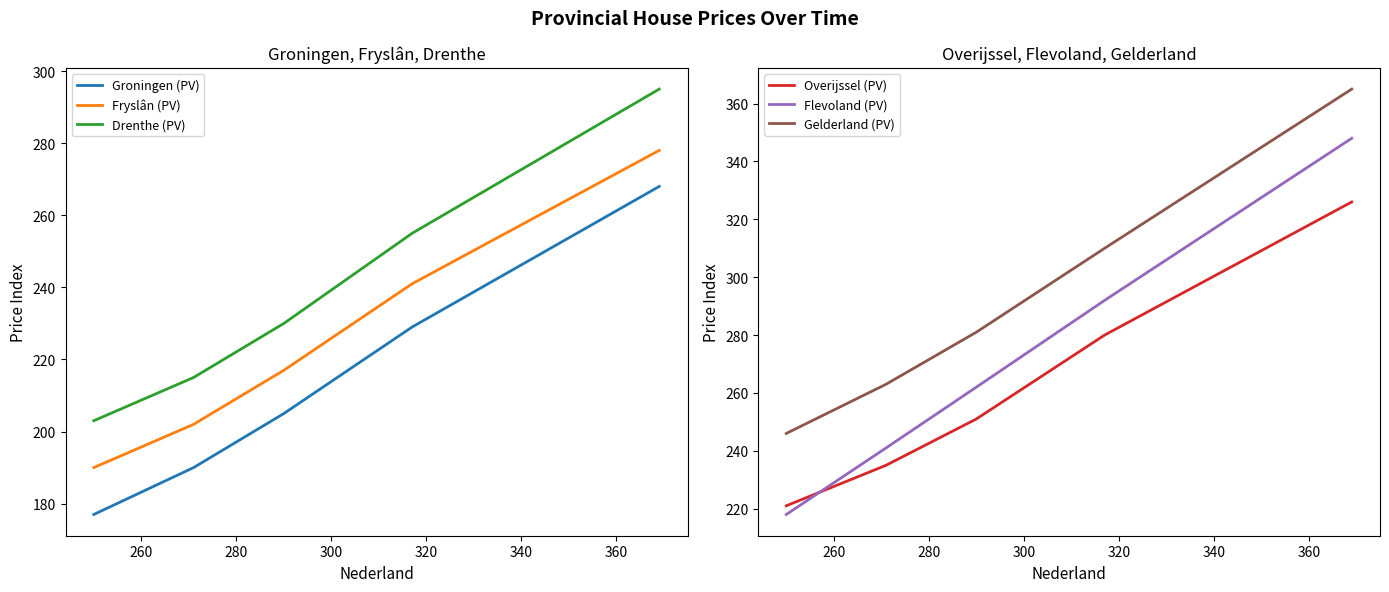

What is the difference between the maximum and minimum values in the Flevoland (PV) series?

130